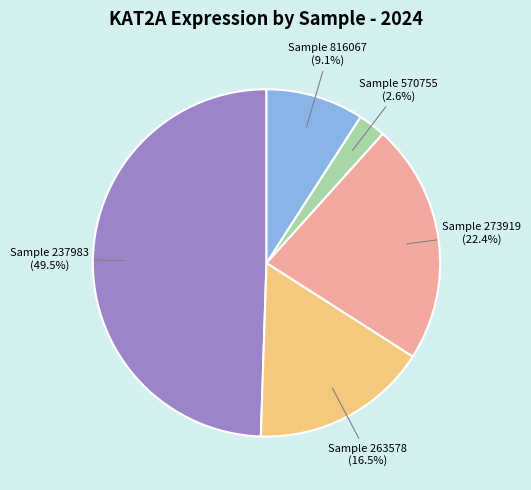

Which slice is the largest?

Sample 237983 (49.5%)